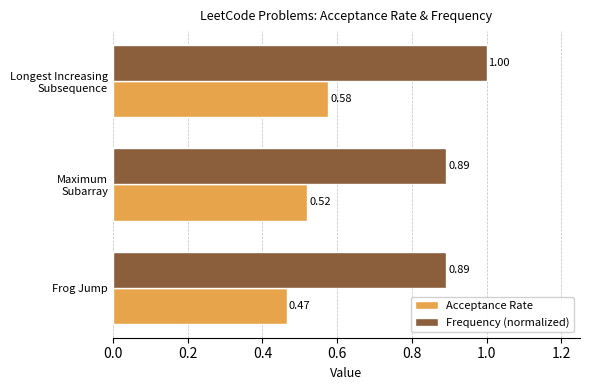

What is the sum of all Acceptance Rate values?

1.6